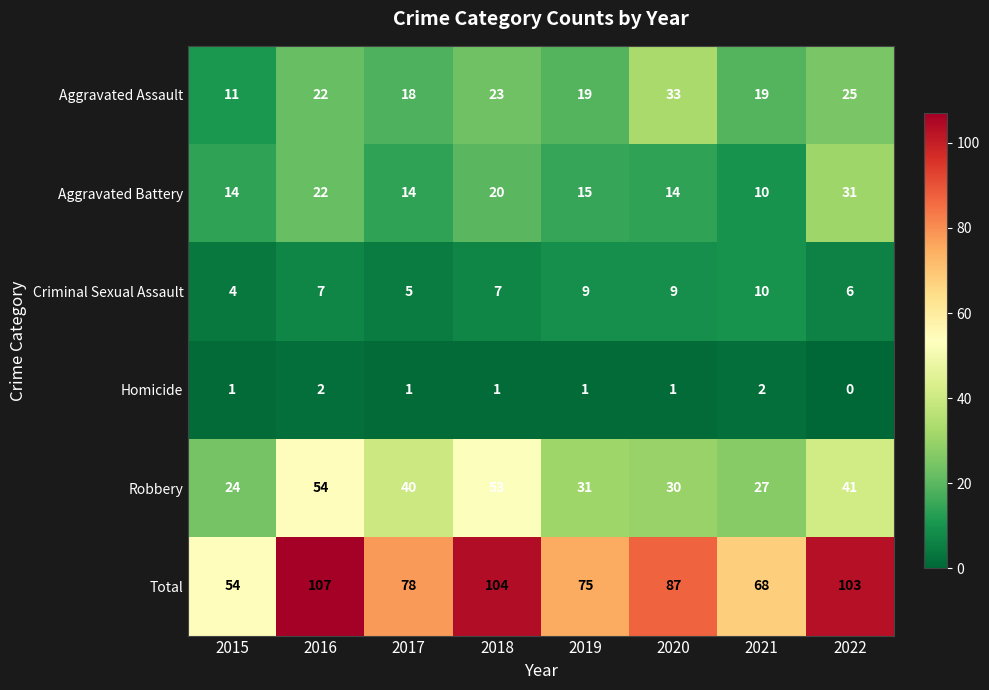

At how many categories does at least one series exceed 26?

8